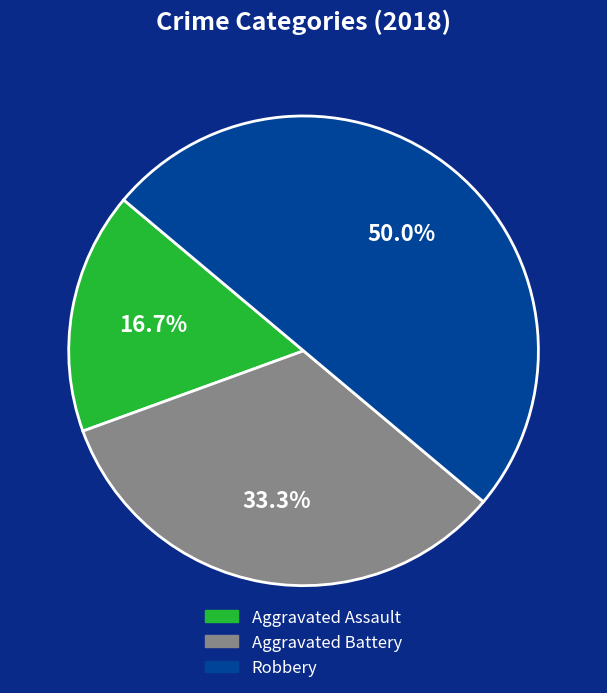

What is the ratio of the value at Robbery to the value at Aggravated Assault?

3.0